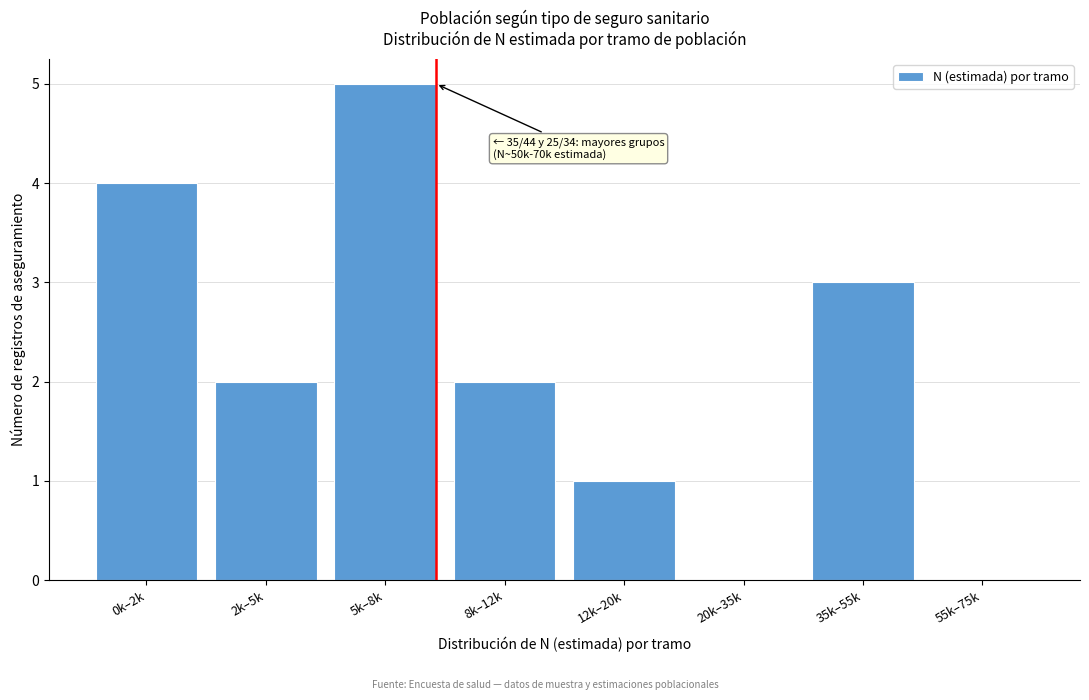

Reading right to left, extract all data points from this chart.

55k–75k=0	35k–55k=3	20k–35k=0	12k–20k=1	8k–12k=2	5k–8k=5	2k–5k=2	0k–2k=4